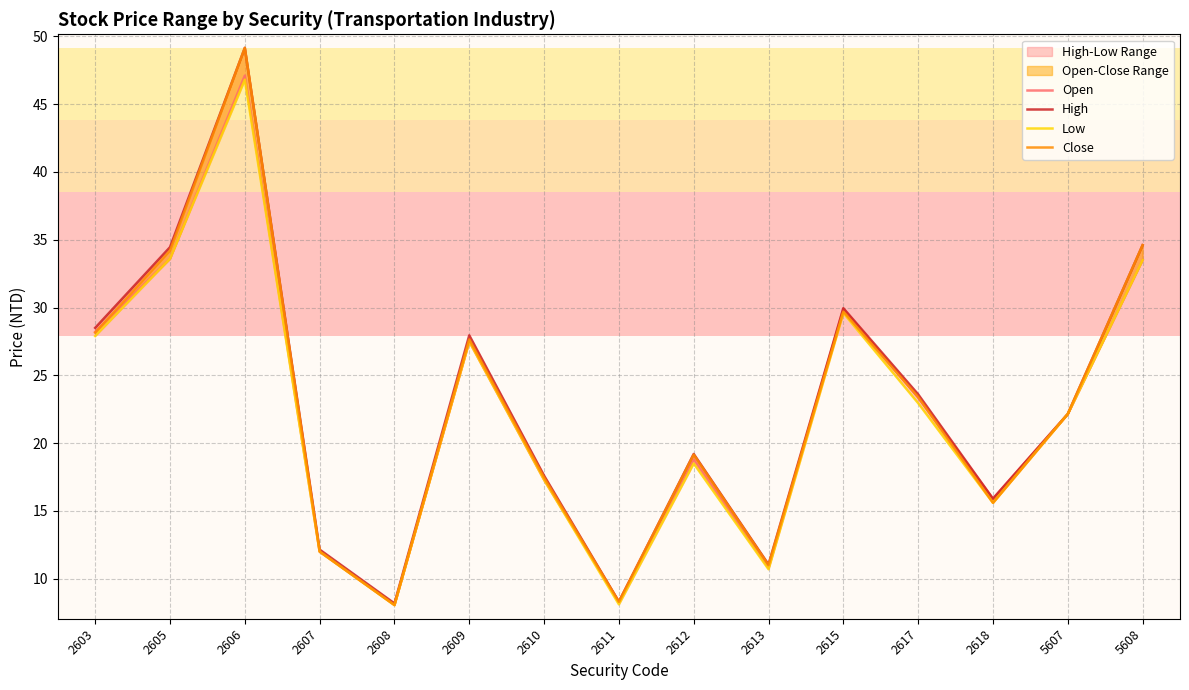

At which category does Open reach its first local valley?

2608